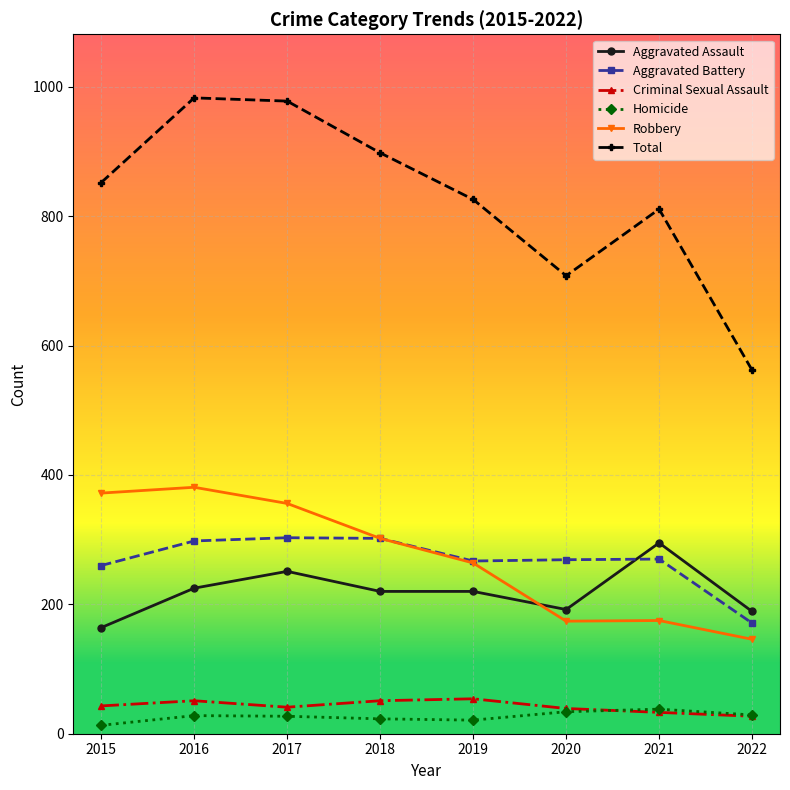

The Aggravated Assault series shows 189 at 2022. True or false?

True